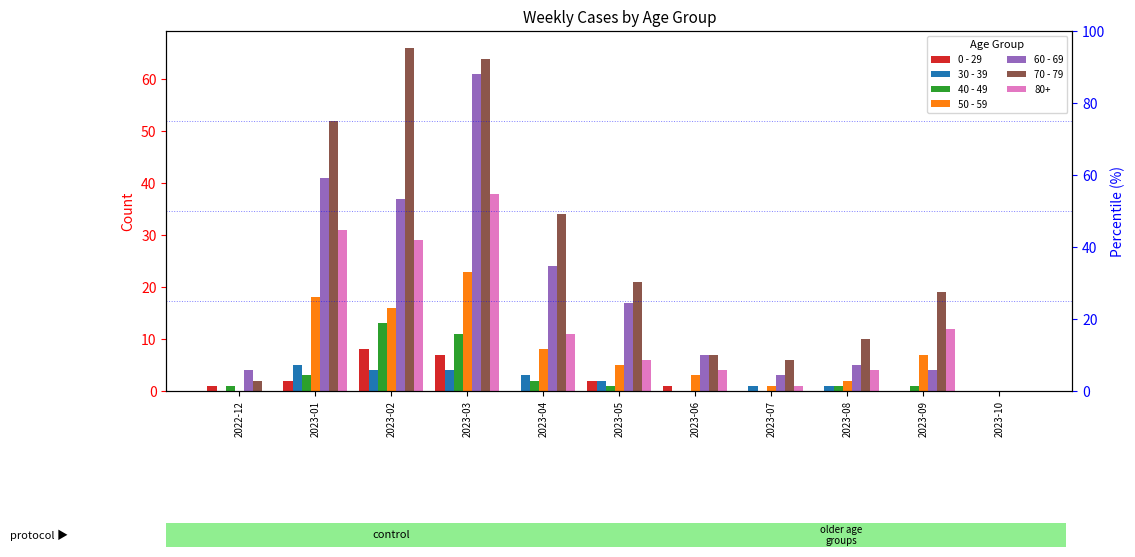

How many data points in 30 - 39 are above 1?

5